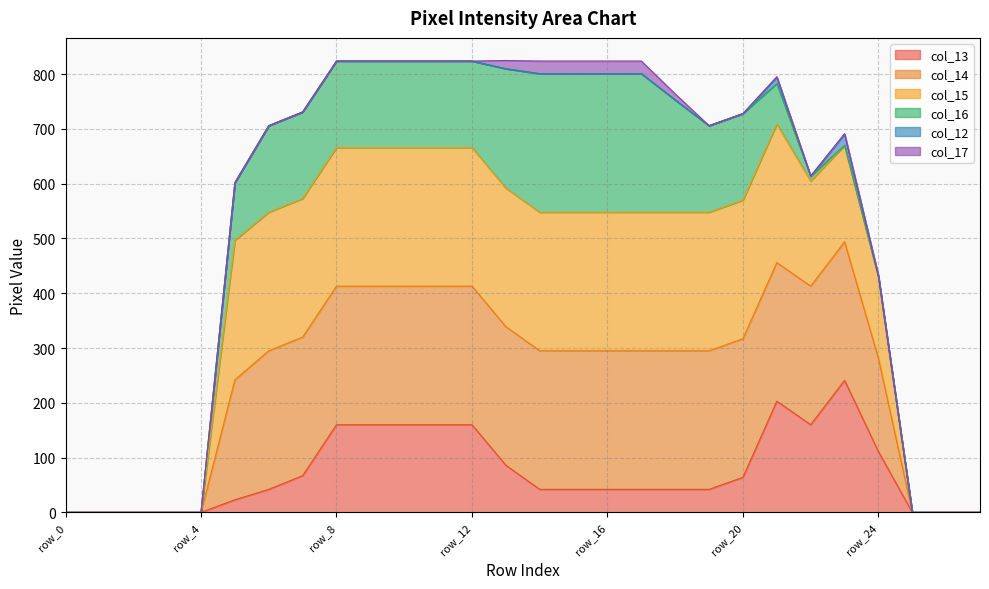

Which series changed the most between row_10 and row_17?

col_13